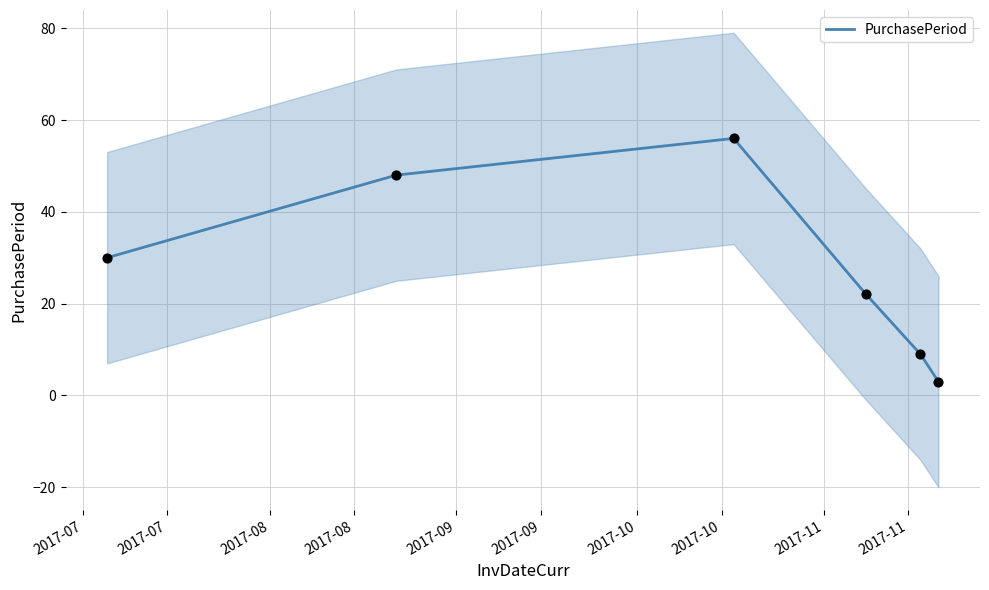

What is the highest value of the PurchasePeriod series?

56